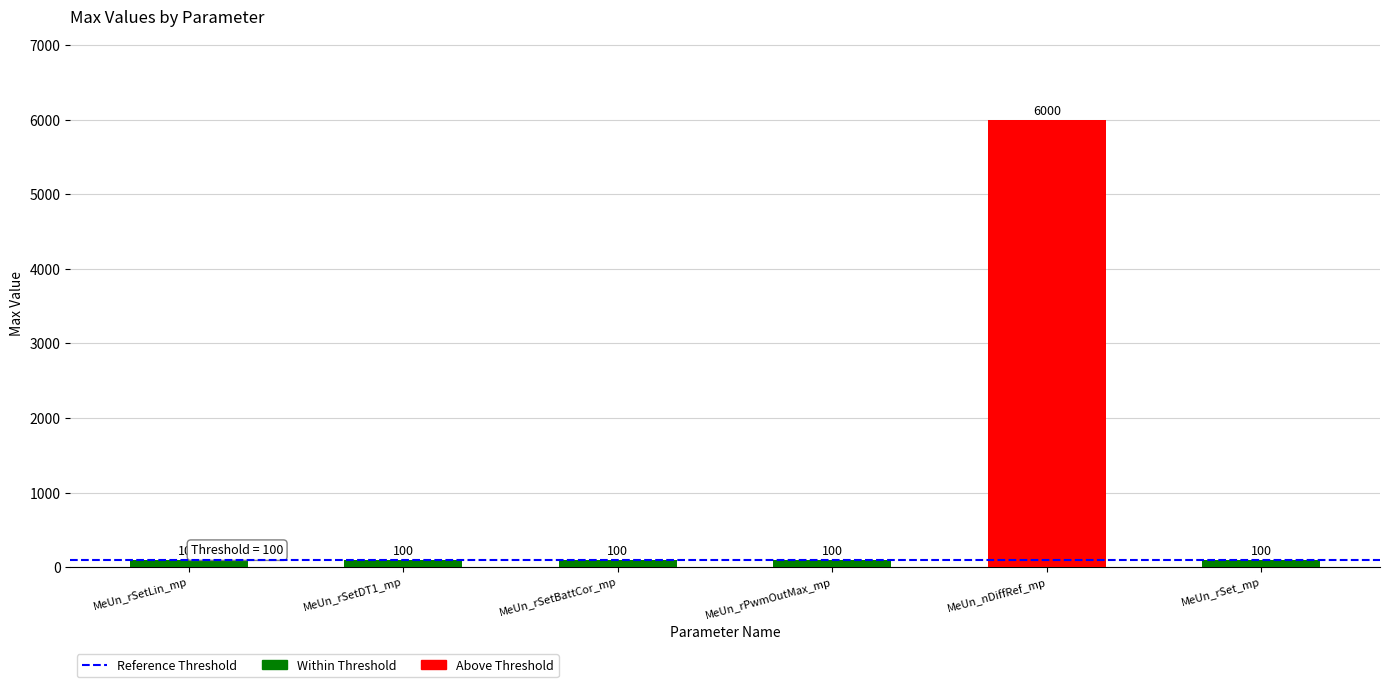

What is the label of the 2nd bar from the left?

MeUn_rSetDT1_mp